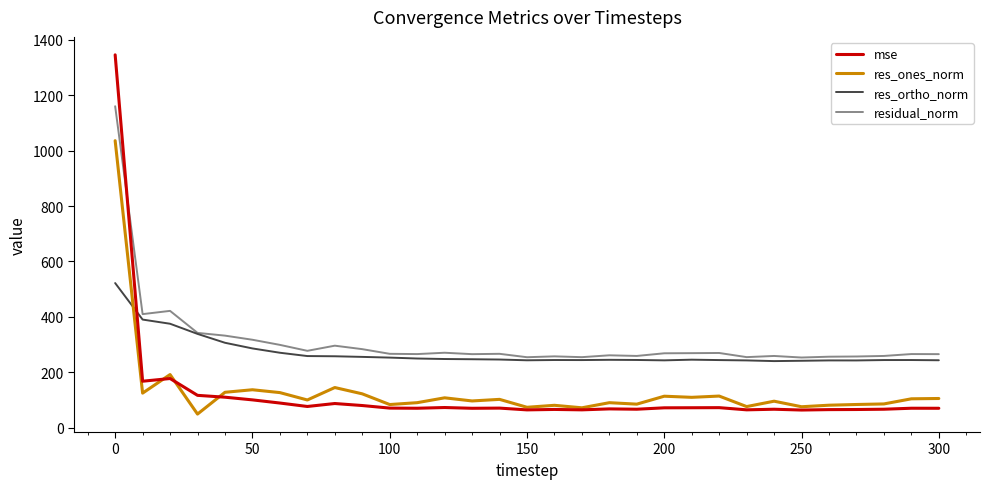

At how many categories does at least one series exceed 52?

31